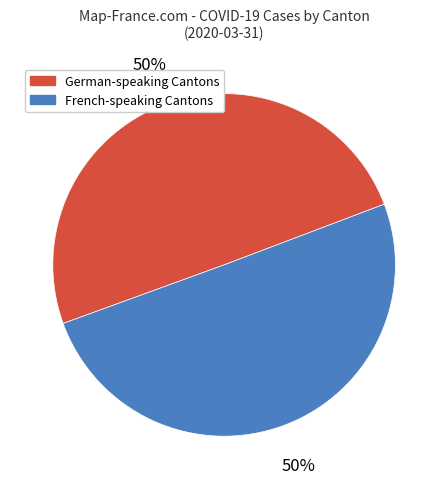

To the nearest percent, what is the average slice percentage?

50%